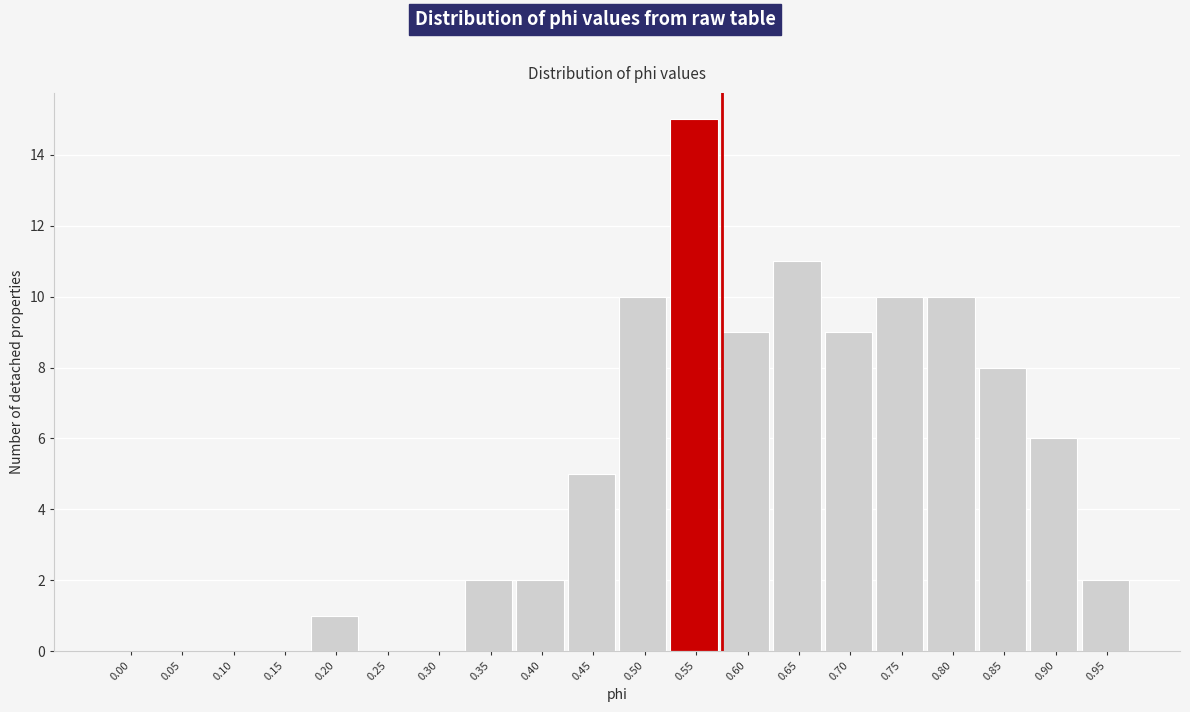

Reading right to left, list all the values displayed in this chart.

0.95=2	0.90=6	0.85=8	0.80=10	0.75=10	0.70=9	0.65=11	0.60=9	0.55=15	0.50=10	0.45=5	0.40=2	0.35=2	0.30=0	0.25=0	0.20=1	0.15=0	0.10=0	0.05=0	0.00=0